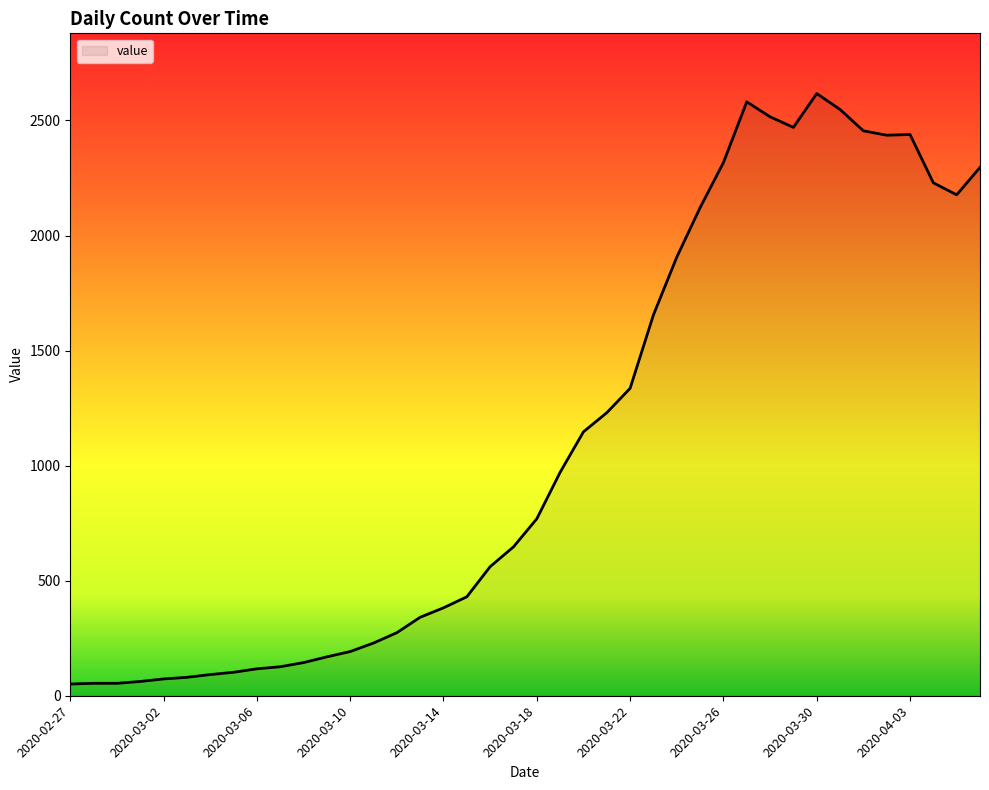

What is the greatest value displayed?

2617